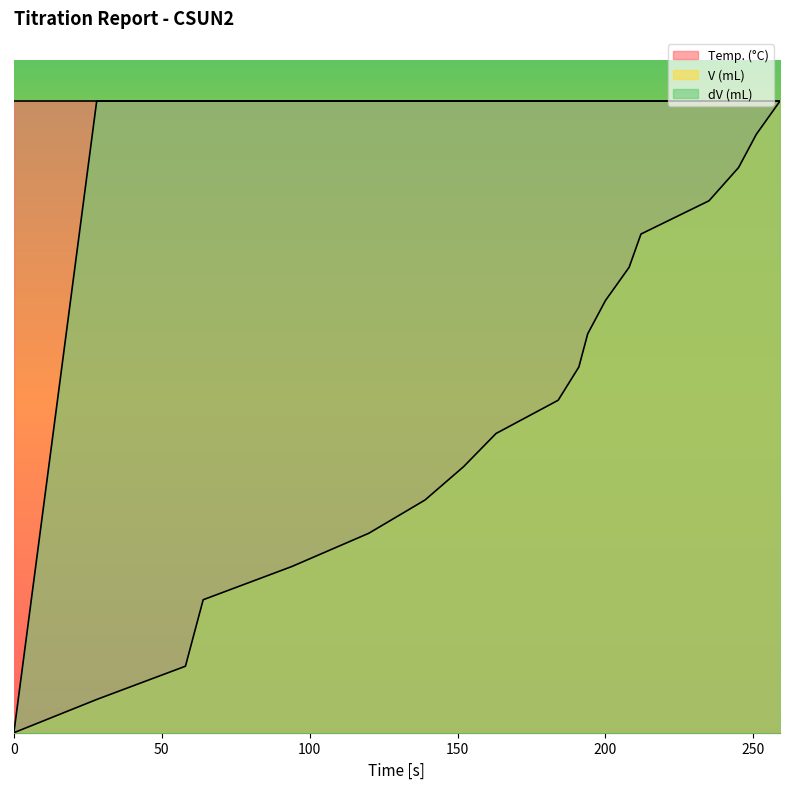

What is the difference between the second highest and minimum values in the V (mL) series?

18.9